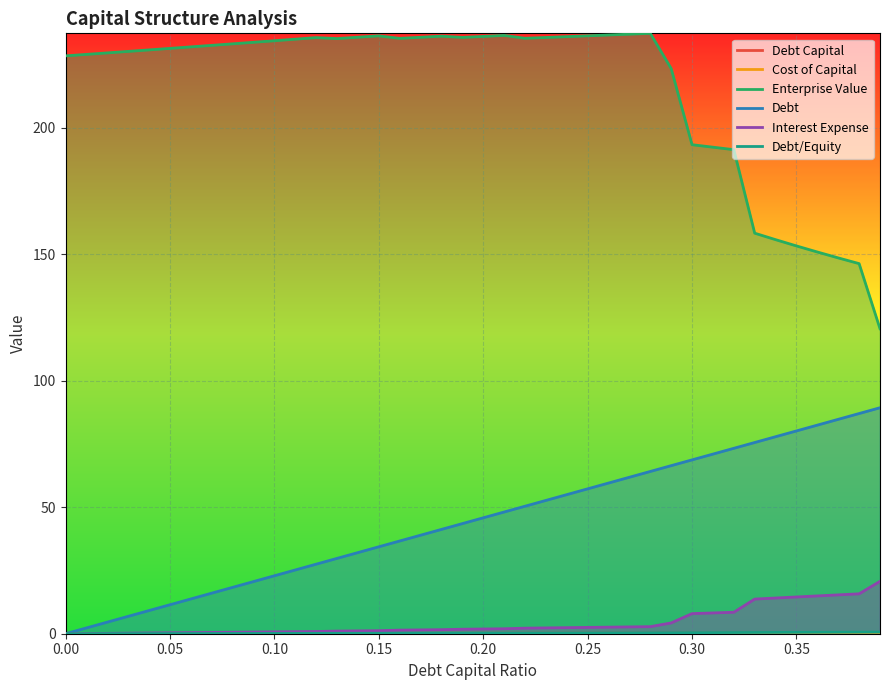

What value does the Interest Expense series have at 0.20?

1.9